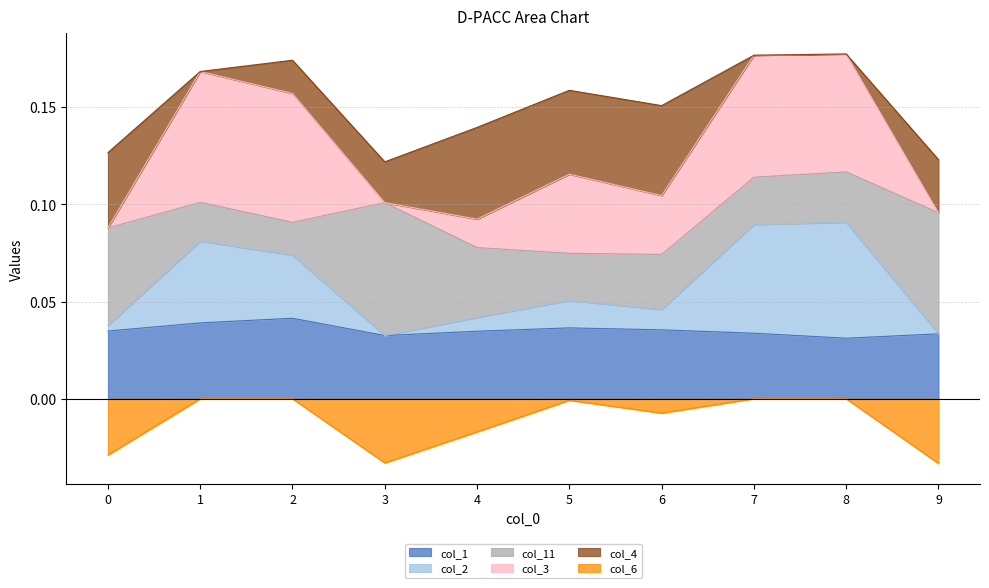

What is the total value across all series at 6?

0.2